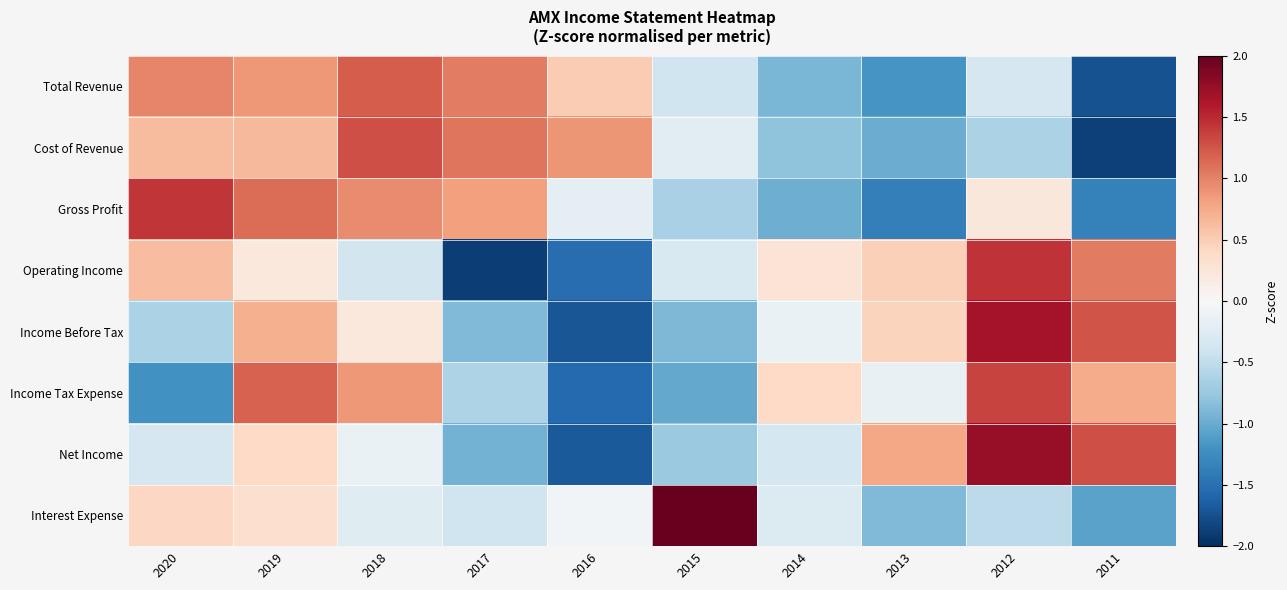

Reading left to right, list all the values displayed in this chart.

Total Revenue: 2020=1.0	2019=0.9	2018=1.2	2017=1.0	2016=0.5	2015=-0.4	2014=-0.9	2013=-1.2	2012=-0.3	2011=-1.7
Cost of Revenue: 2020=0.6	2019=0.7	2018=1.3	2017=1.1	2016=0.9	2015=-0.2	2014=-0.8	2013=-1.0	2012=-0.6	2011=-1.9
Gross Profit: 2020=1.4	2019=1.1	2018=0.9	2017=0.8	2016=-0.2	2015=-0.7	2014=-1.0	2013=-1.4	2012=0.2	2011=-1.4
Operating Income: 2020=0.6	2019=0.2	2018=-0.4	2017=-1.9	2016=-1.5	2015=-0.3	2014=0.3	2013=0.5	2012=1.5	2011=1.0
Income Before Tax: 2020=-0.6	2019=0.7	2018=0.2	2017=-0.9	2016=-1.7	2015=-0.9	2014=-0.1	2013=0.4	2012=1.7	2011=1.3
Income Tax Expense: 2020=-1.2	2019=1.2	2018=0.9	2017=-0.6	2016=-1.6	2015=-1.0	2014=0.4	2013=-0.1	2012=1.3	2011=0.7
Net Income: 2020=-0.3	2019=0.4	2018=-0.1	2017=-1.0	2016=-1.7	2015=-0.7	2014=-0.4	2013=0.8	2012=1.7	2011=1.3
Interest Expense: 2020=0.4	2019=0.3	2018=-0.2	2017=-0.4	2016=-0.0	2015=2.7	2014=-0.3	2013=-0.9	2012=-0.5	2011=-1.1